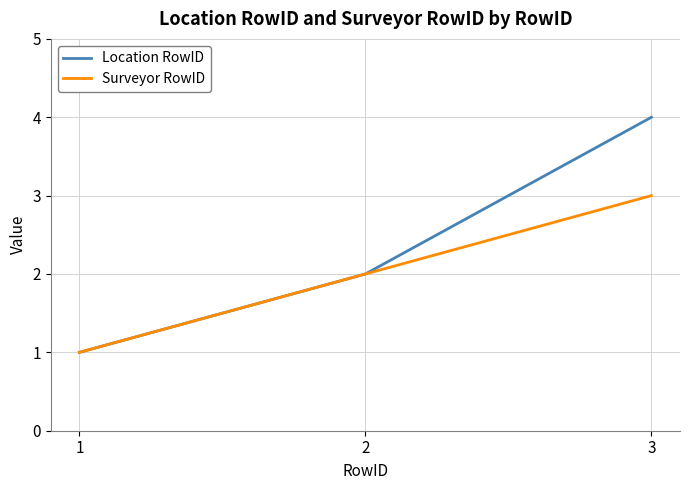

Which series has the widest spread of values?

Location RowID